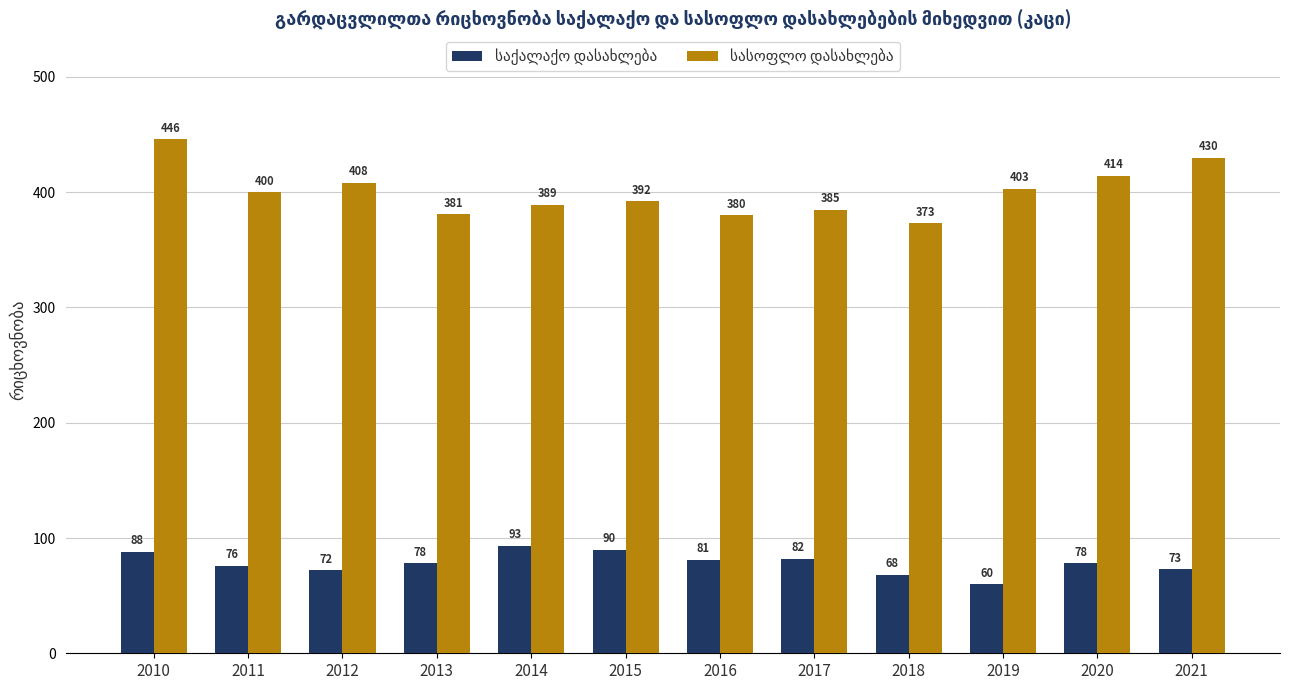

What is the difference between the highest and lowest values at 2017?

303